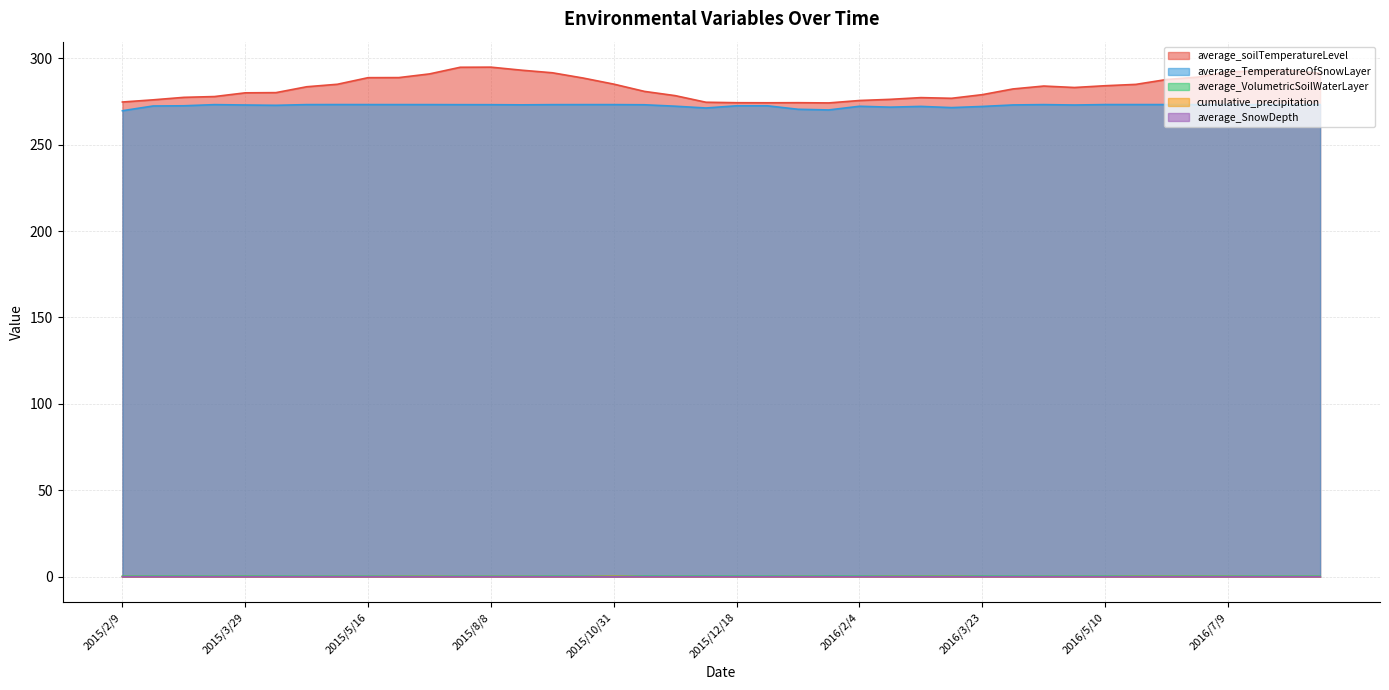

True or false: average_soilTemperatureLevel and cumulative_precipitation cross at least once.

False